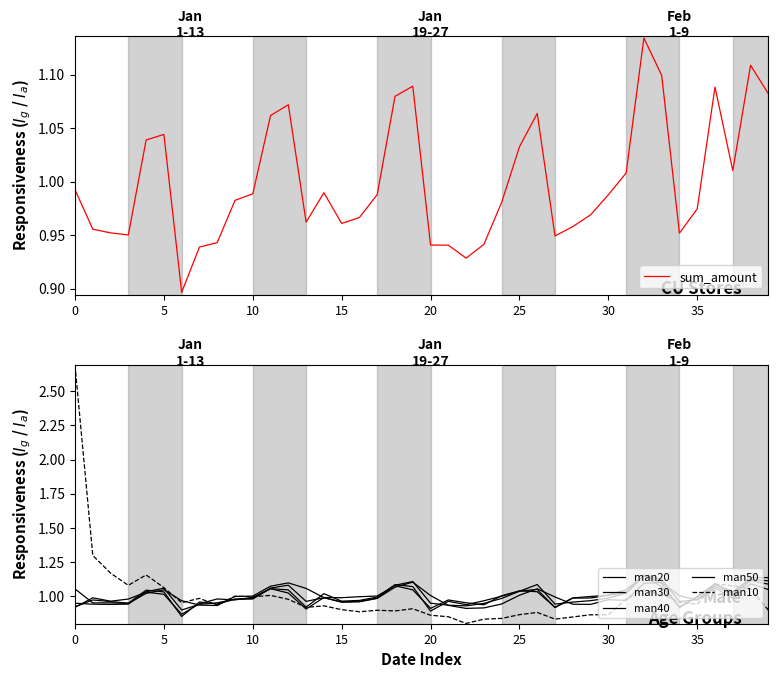

Reading left to right, extract all data points from this chart.

sum_amount: 1.0	1.0	1.0	1.0	1.0	1.0	0.9	0.9	0.9	1.0	1.0	1.1	1.1	1.0	1.0	1.0	1.0	1.0	1.1	1.1	0.9	0.9	0.9	0.9	1.0	1.0	1.1	0.9	1.0	1.0	1.0	1.0	1.1	1.1	1.0	1.0	1.1	1.0	1.1	1.1
man20: 1.1	1.0	1.0	0.9	1.0	1.0	1.0	0.9	0.9	1.0	1.0	1.1	1.1	1.1	1.0	1.0	1.0	1.0	1.1	1.1	1.0	0.9	0.9	0.9	0.9	1.0	1.1	1.0	0.9	0.9	1.0	1.0	1.1	1.1	1.0	1.0	1.1	1.0	1.1	1.0
man30: 0.9	0.9	0.9	0.9	1.0	1.1	0.9	0.9	1.0	1.0	1.0	1.1	1.1	1.0	1.0	1.0	1.0	1.0	1.1	1.1	0.9	0.9	0.9	0.9	1.0	1.0	1.1	0.9	1.0	1.0	1.0	1.0	1.1	1.1	1.0	1.0	1.1	1.0	1.1	1.1
man40: 0.9	1.0	1.0	0.9	1.0	1.0	0.9	1.0	0.9	1.0	1.0	1.1	1.0	0.9	1.0	1.0	1.0	1.0	1.1	1.1	0.9	1.0	0.9	1.0	1.0	1.0	1.0	0.9	1.0	1.0	1.0	1.0	1.2	1.1	0.9	1.0	1.1	1.0	1.1	1.1
man50: 0.9	1.0	1.0	1.0	1.0	1.0	0.9	0.9	1.0	1.0	1.0	1.1	1.0	0.9	1.0	1.0	1.0	1.0	1.1	1.0	0.9	1.0	1.0	0.9	1.0	1.0	1.0	0.9	1.0	1.0	1.0	1.0	1.1	1.1	0.9	1.0	1.1	1.0	1.1	1.1
man10: 2.7	1.3	1.2	1.1	1.2	1.1	1.0	1.0	0.9	1.0	1.0	1.0	1.0	0.9	0.9	0.9	0.9	0.9	0.9	0.9	0.9	0.8	0.8	0.8	0.8	0.9	0.9	0.8	0.8	0.9	0.9	1.0	1.0	1.0	1.0	0.9	1.1	1.1	1.1	0.9